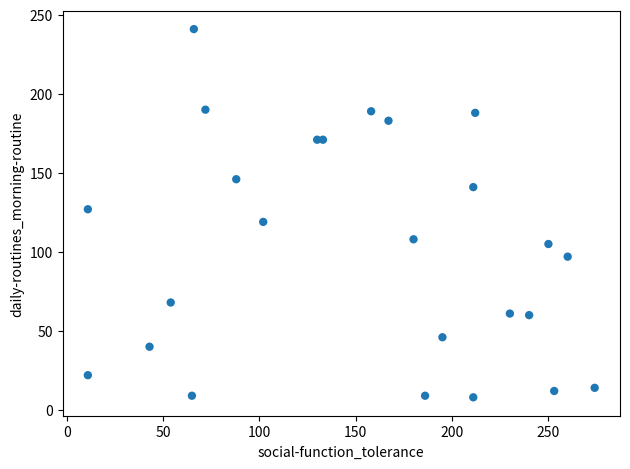

What is the range of Y values (max minus min)?

233